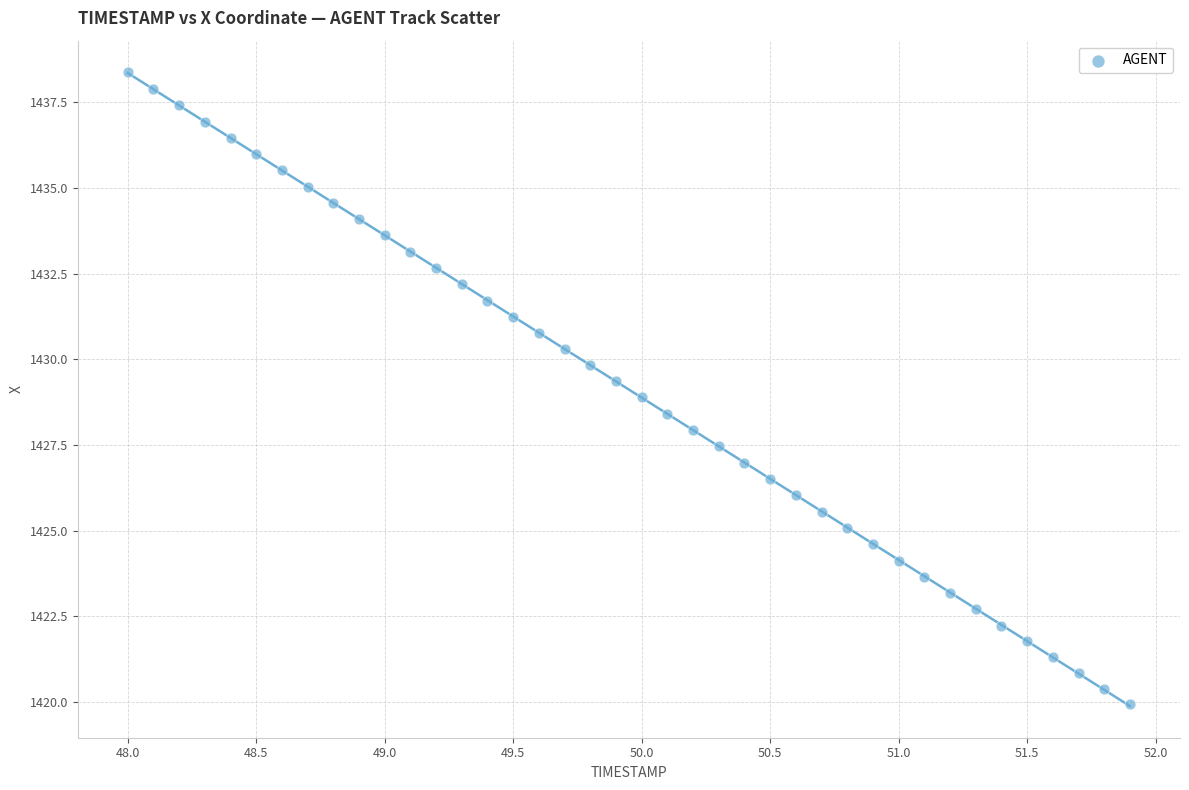

What is the range of X values (max minus min)?

3.9